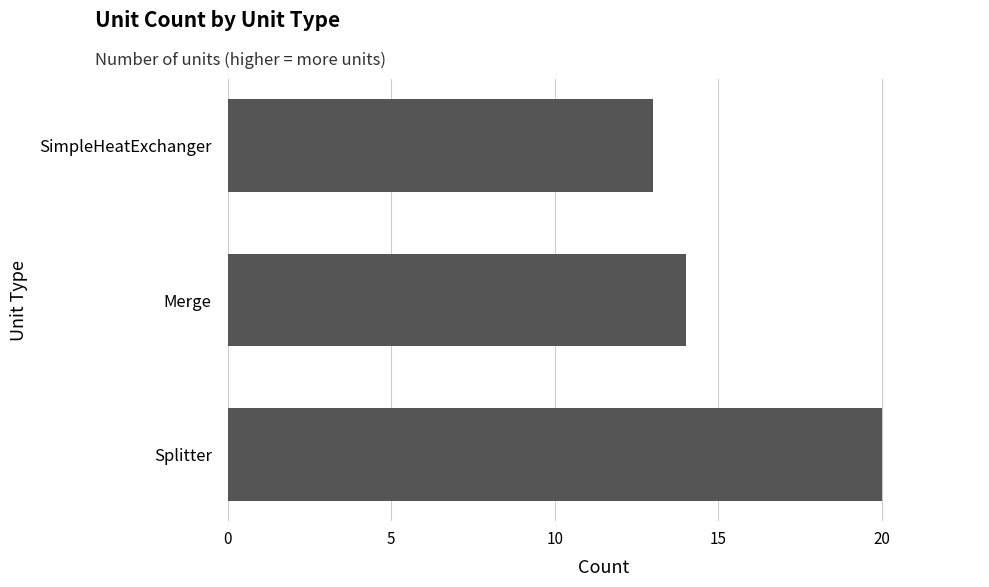

At which category does the chart reach its minimum across all series?

SimpleHeatExchanger